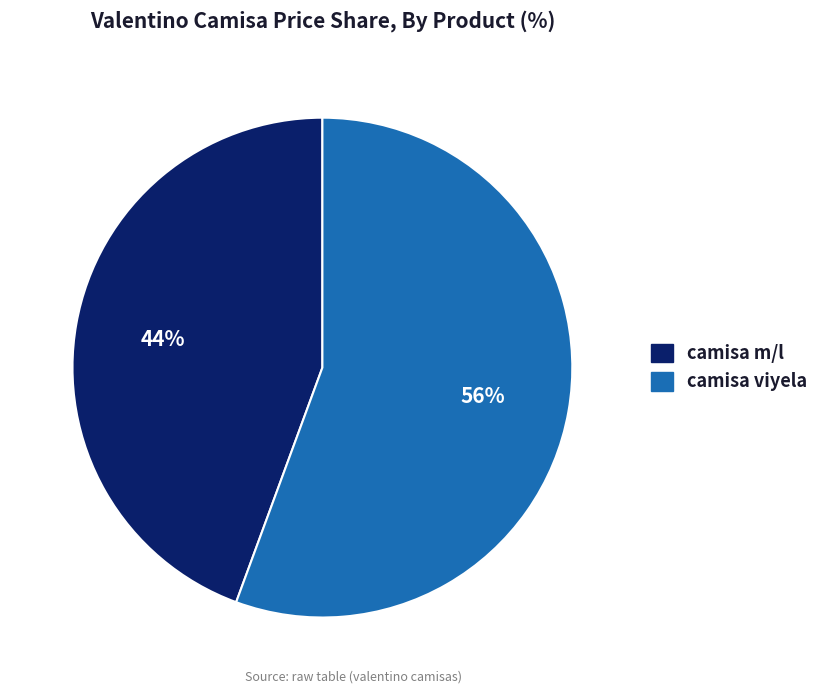

Is the sum of camisa m/l and camisa viyela greater than half?

Yes